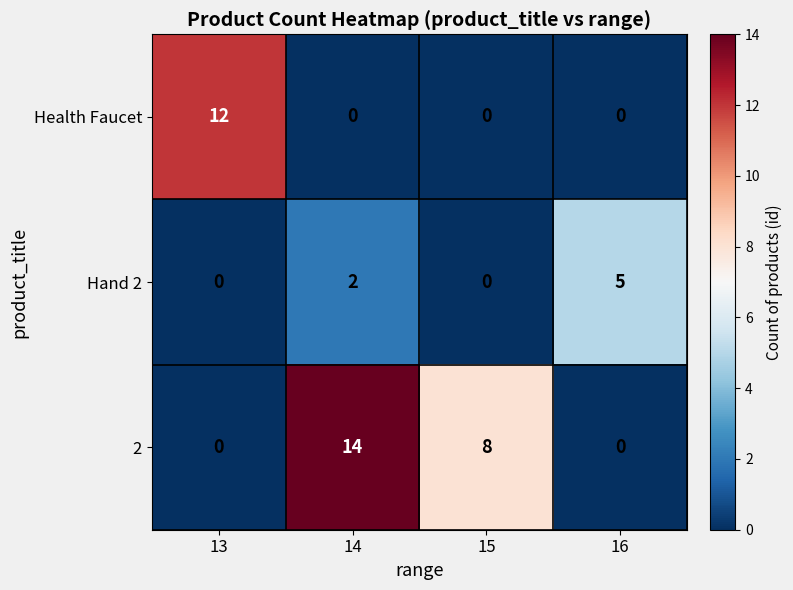

Count the number of data series in this chart.

3